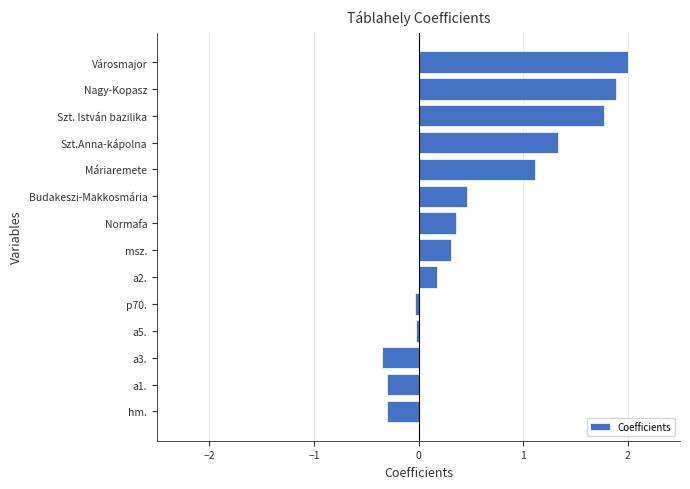

How many values are below 0?

5